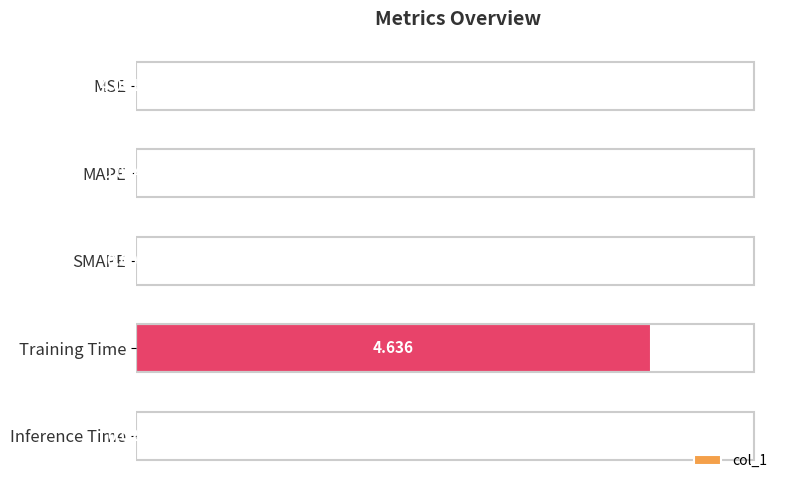

What is the average value?

0.9